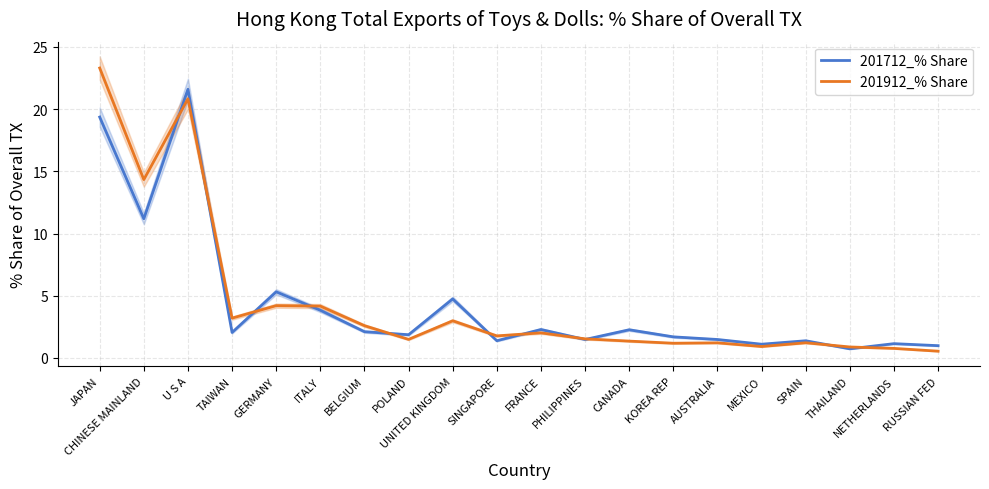

Reading left to right, what are all the values shown in this chart?

201712_% Share: 19.4	11.2	21.6	2.0	5.3	3.8	2.1	1.9	4.7	1.4	2.3	1.5	2.3	1.7	1.5	1.1	1.4	0.7	1.1	1.0
201912_% Share: 23.3	14.3	20.8	3.2	4.2	4.2	2.6	1.5	3.0	1.8	2.0	1.5	1.4	1.2	1.2	0.9	1.2	0.9	0.8	0.5